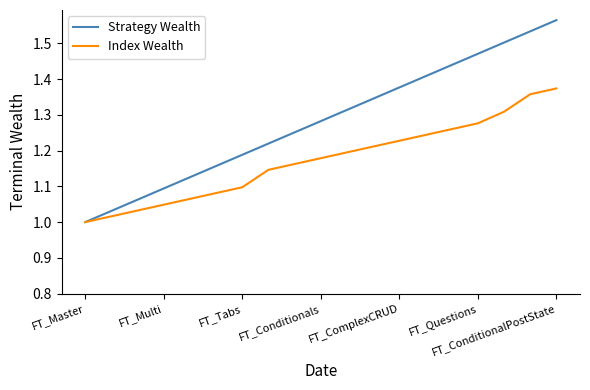

List the series in order of their overall mean, lowest first.

Index Wealth, Strategy Wealth